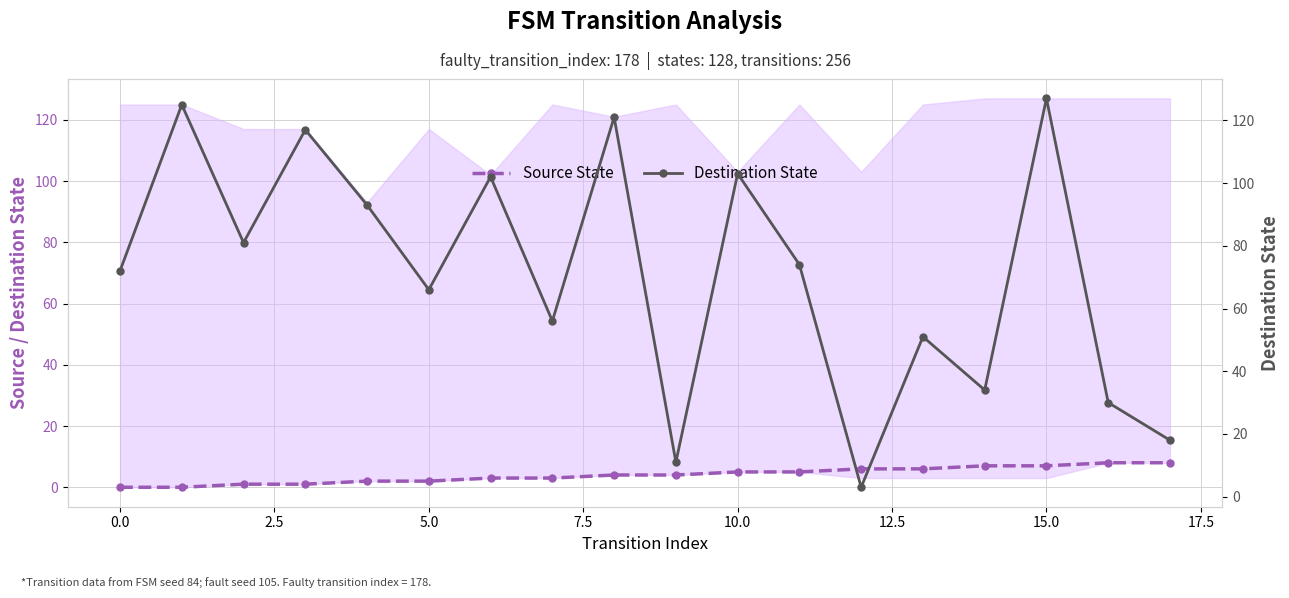

Between which two adjacent categories do Destination State and Source State first intersect?

11 and 12